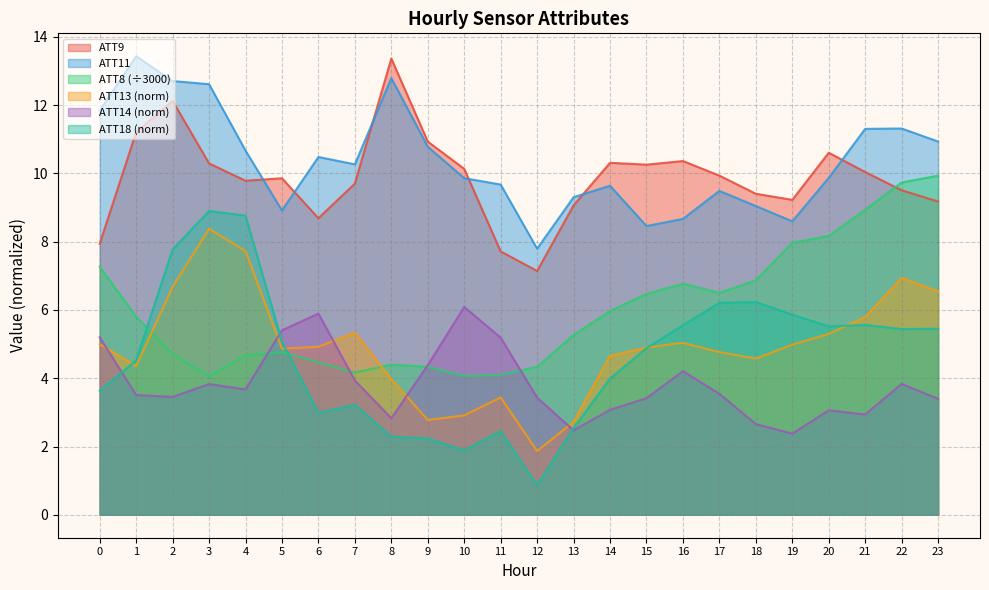

True or false: ATT8 has more than 2 points higher than both neighbors.

True